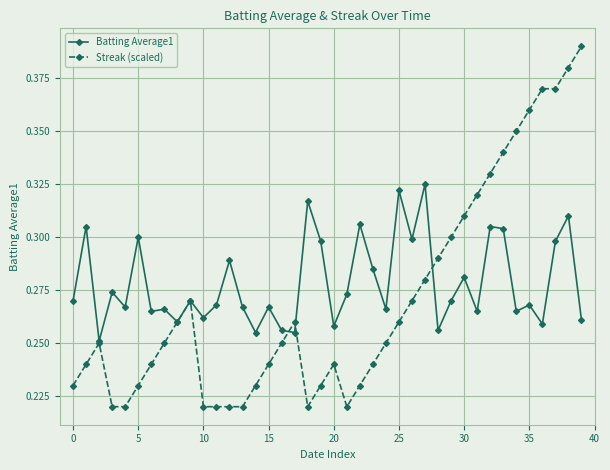

Which series has the largest total across all categories?

Batting Average1